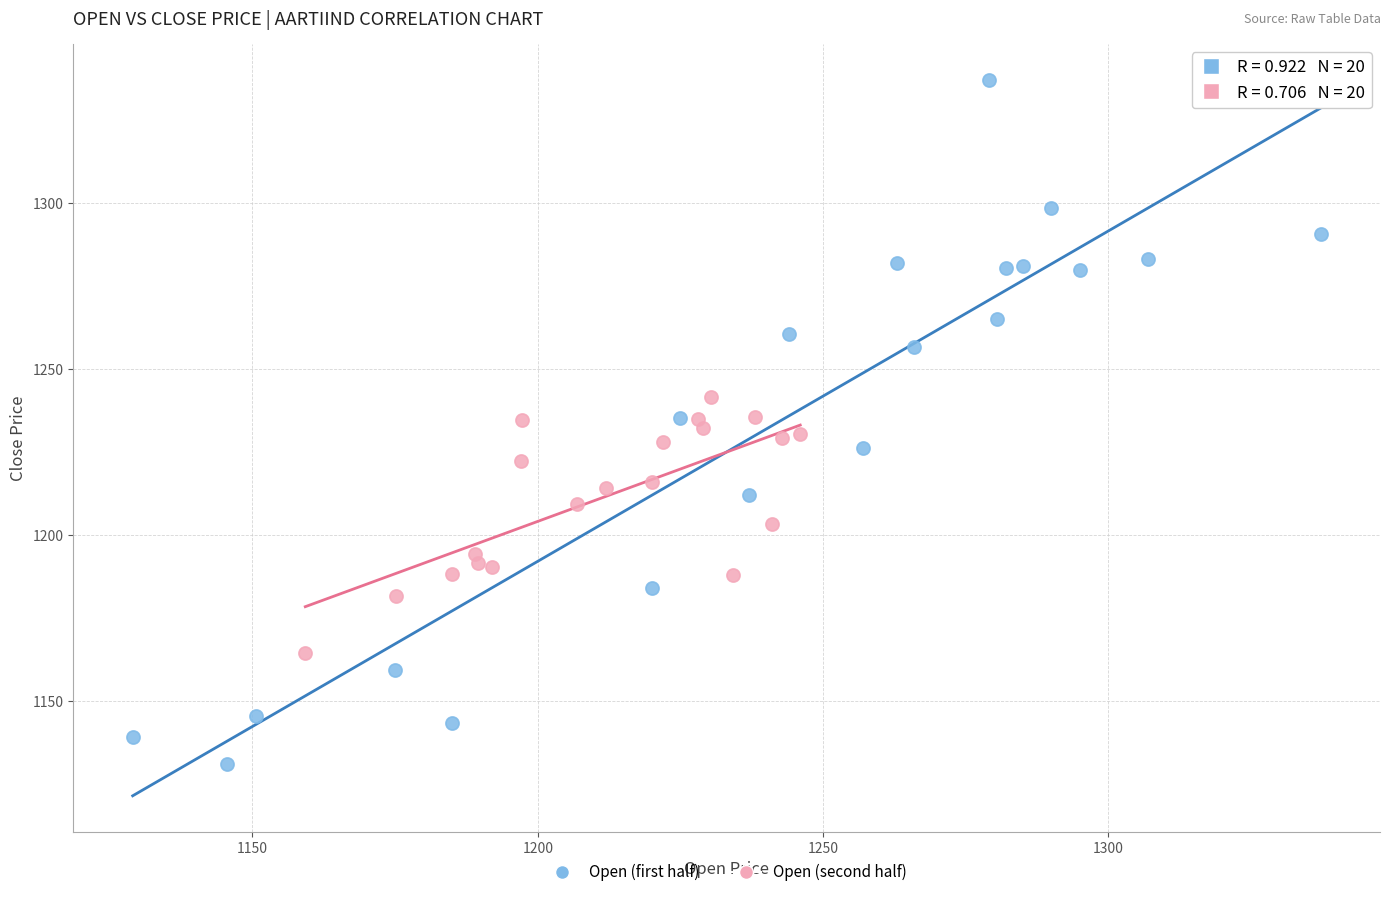

Which series reaches the minimum Y coordinate?

Open (first half)